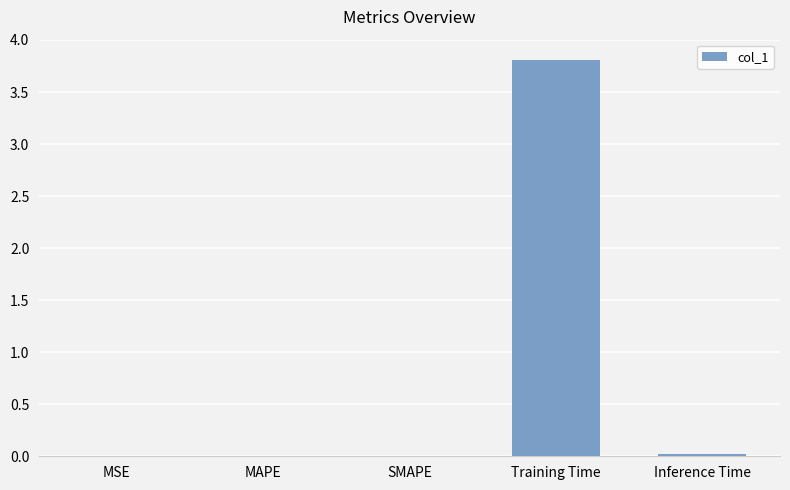

Which label corresponds to the largest value in the chart?

Training Time